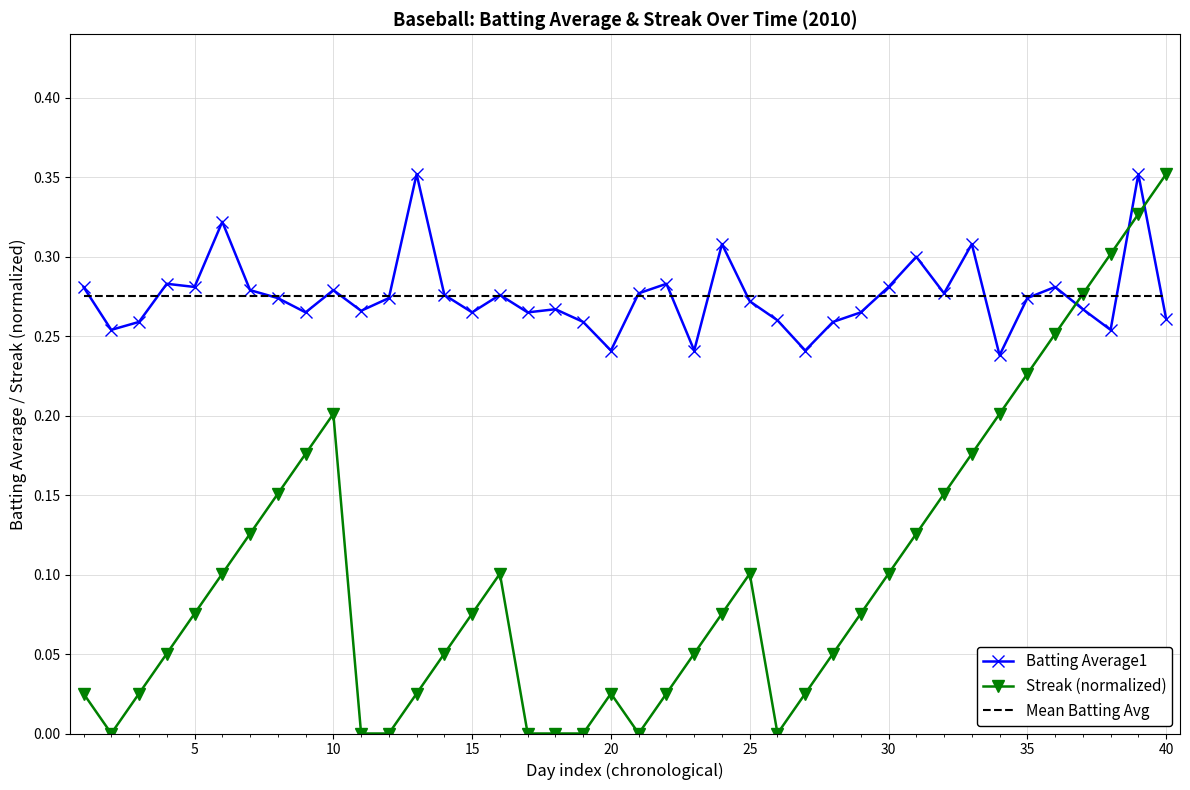

Which series ends up on top after the final intersection of Batting Average1 and Streak (normalized)?

Streak (normalized)